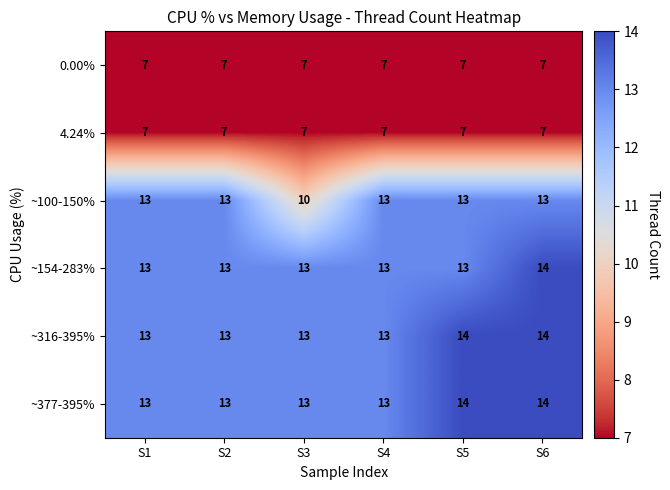

What is the sum of the ~316-395% values at S1 and S4?

26